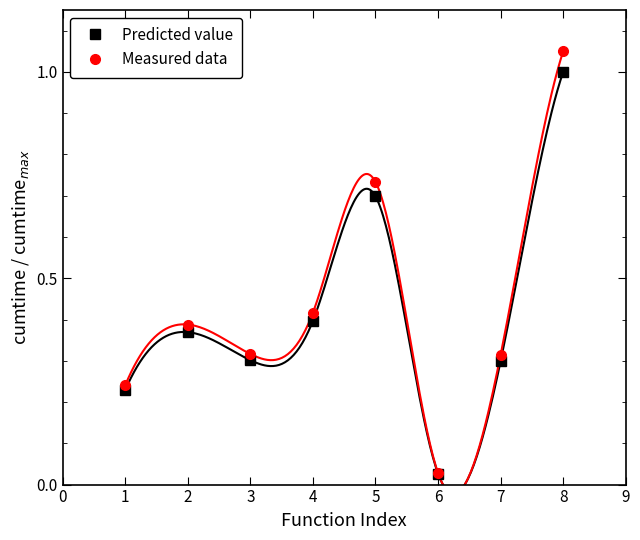

The Measured data series shows 0.1 at 4. True or false?

False